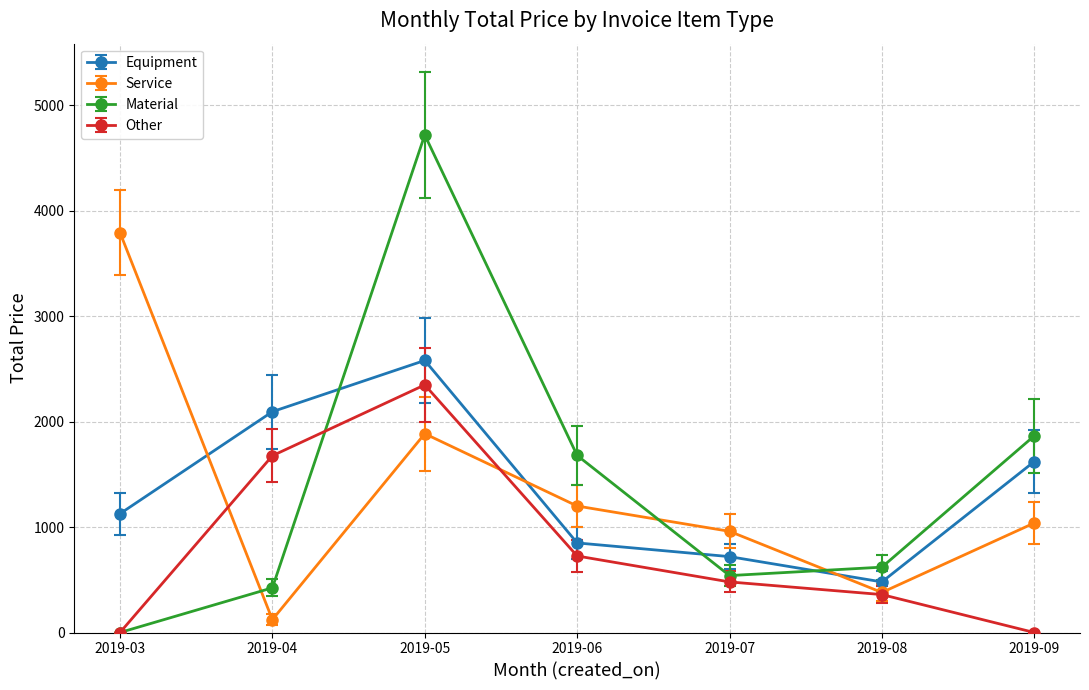

Between which two adjacent categories do Material and Equipment first intersect?

2019-04 and 2019-05